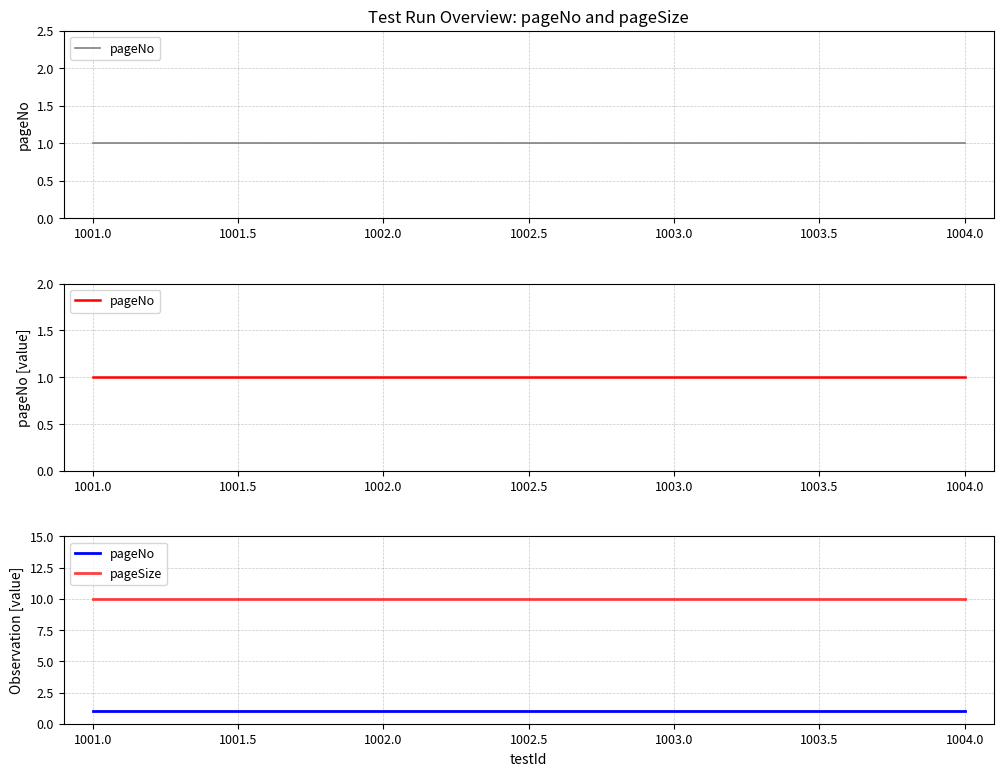

List the series in order of their peak value, lowest first.

pageNo, pageSize